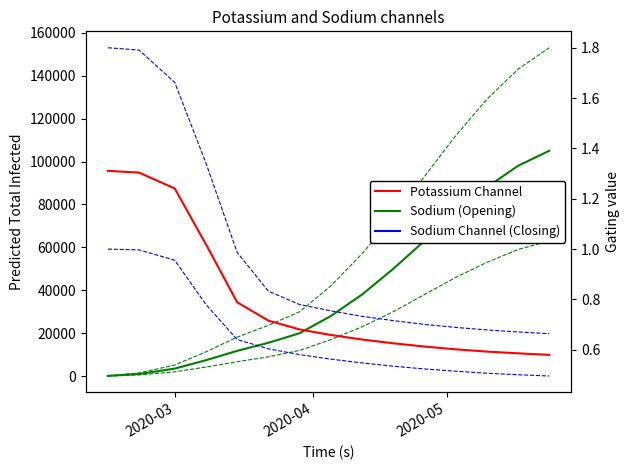

At how many categories does at least one series exceed 135578?

2